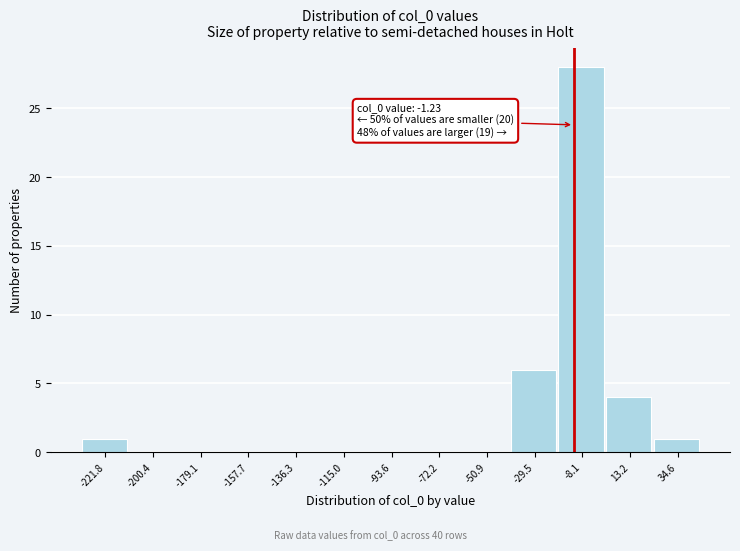

Reading left to right, what are all the values shown in this chart?

-221.8=1	-200.4=0	-179.1=0	-157.7=0	-136.3=0	-115.0=0	-93.6=0	-72.2=0	-50.9=0	-29.5=6	-8.1=28	13.2=4	34.6=1